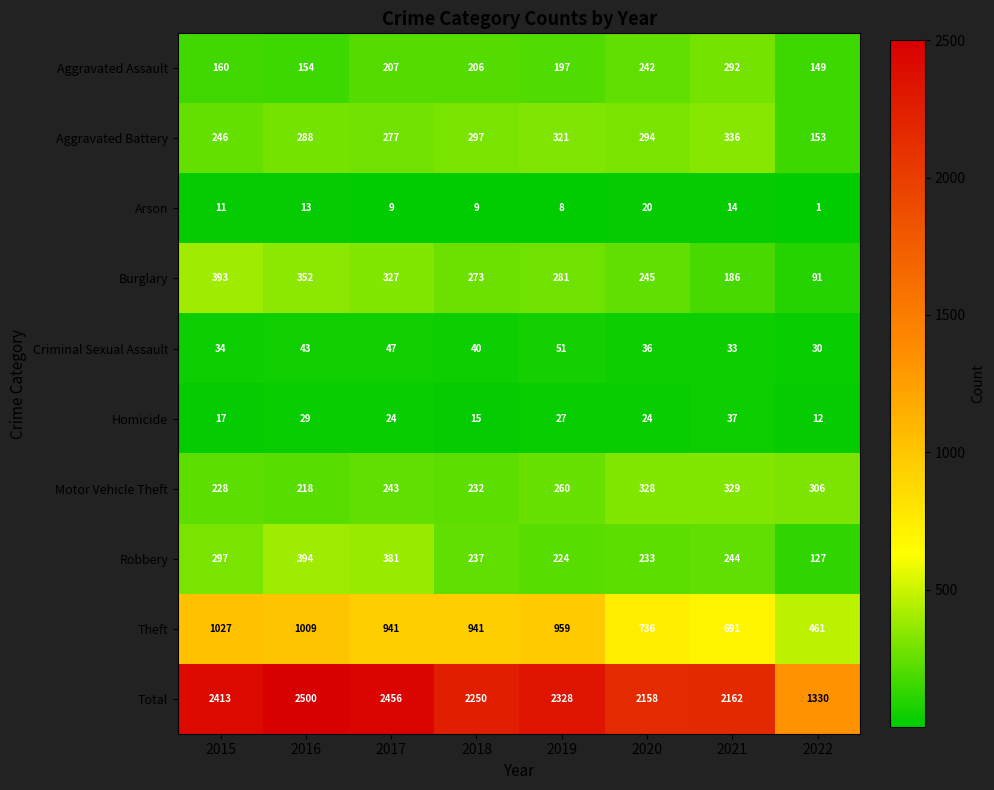

Which category has the lowest value across all series?

2022